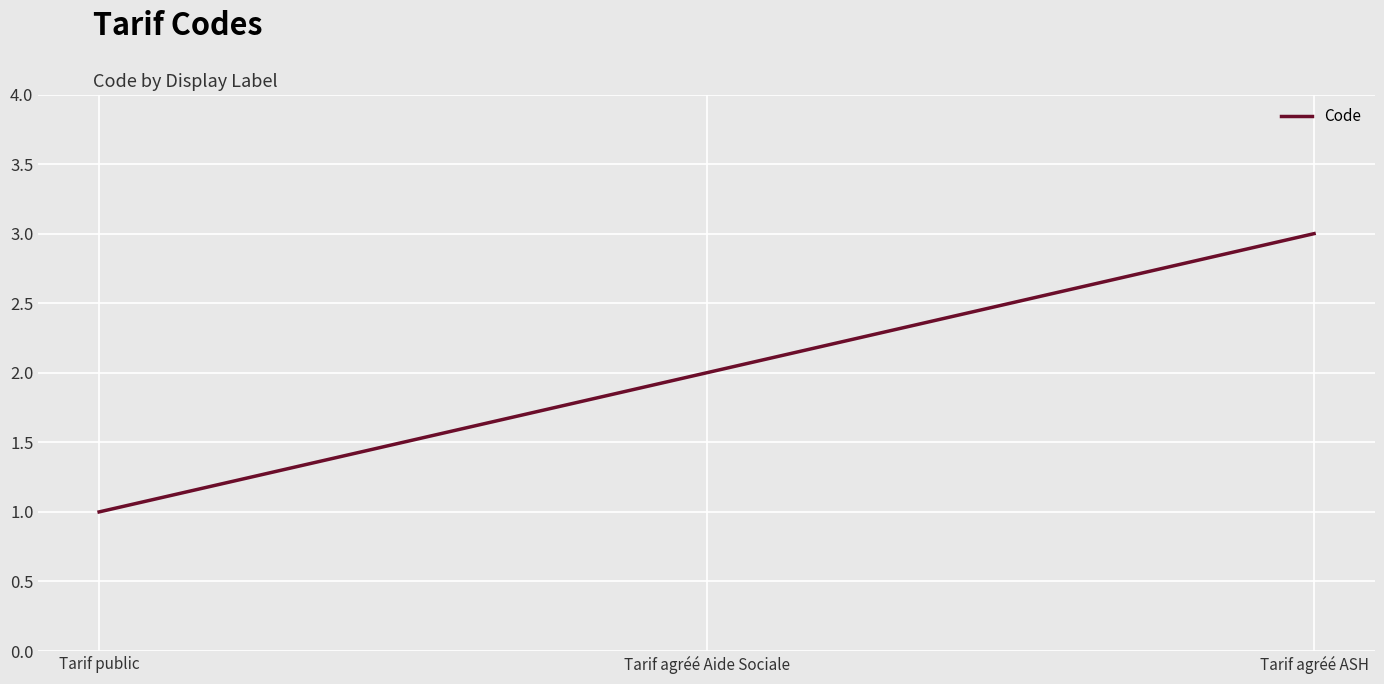

The value at Tarif agréé ASH is 3. True or false?

True